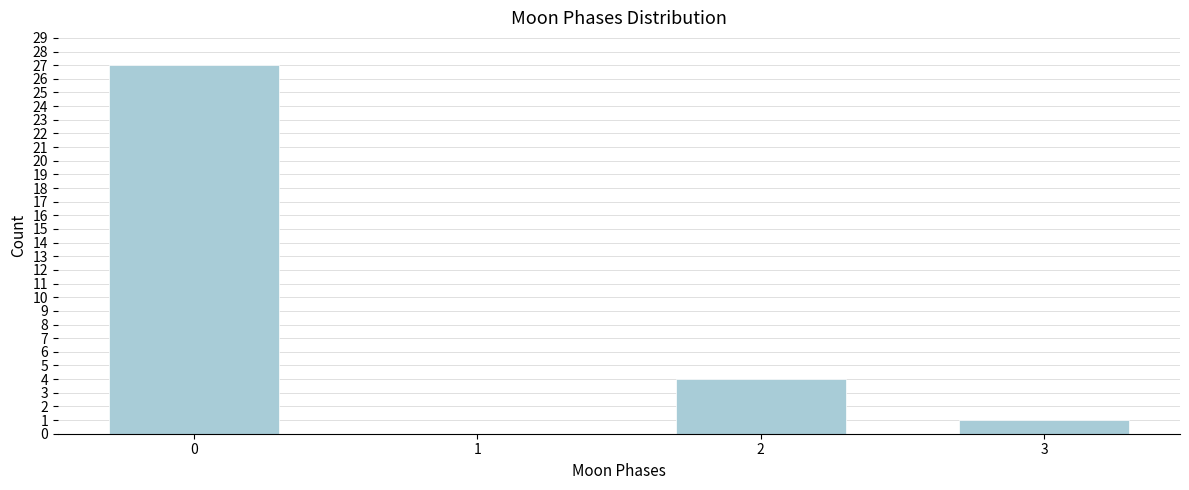

Reading left to right, list all the values displayed in this chart.

0=27	1=0	2=4	3=1